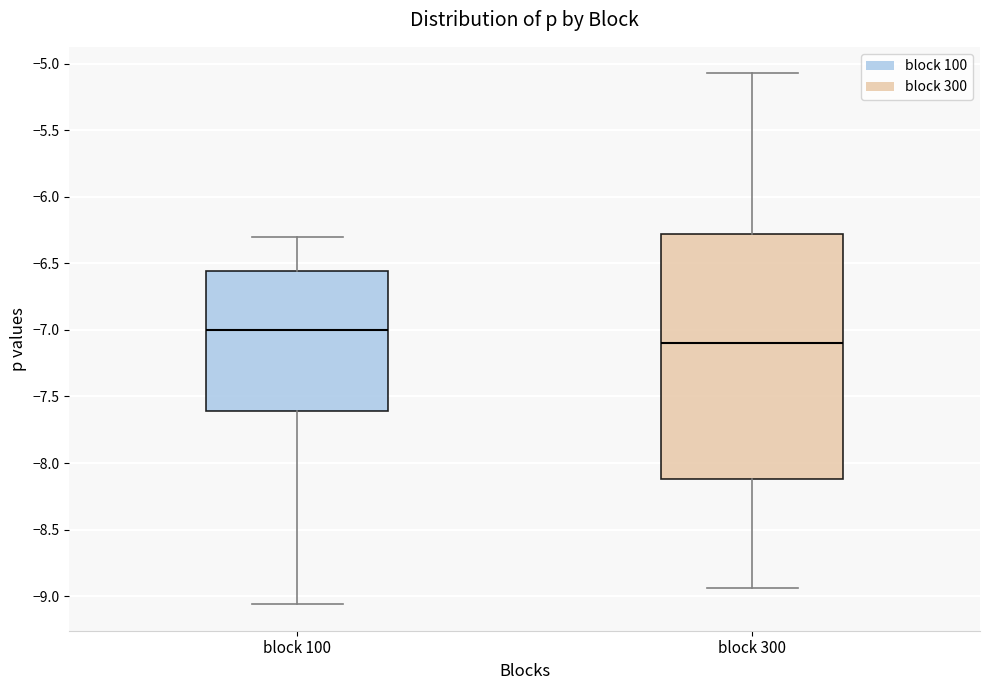

Reading left to right, read every box against the y-axis: the position of its median line, the range the box covers, and the ends of its whiskers. The values are not printed on the chart, so give them approximately, as read against the axis.

block 100: median -7.00, box -7.60 to -6.55, whiskers -9.05 to -6.30
block 300: median -7.10, box -8.10 to -6.30, whiskers -8.95 to -5.05